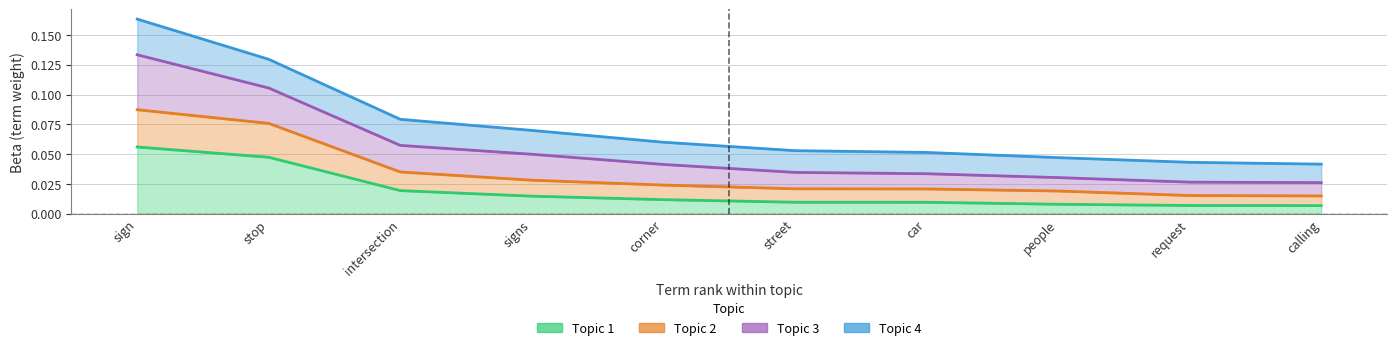

True or false: Topic 1 and Topic 2 intersect in this chart.

False